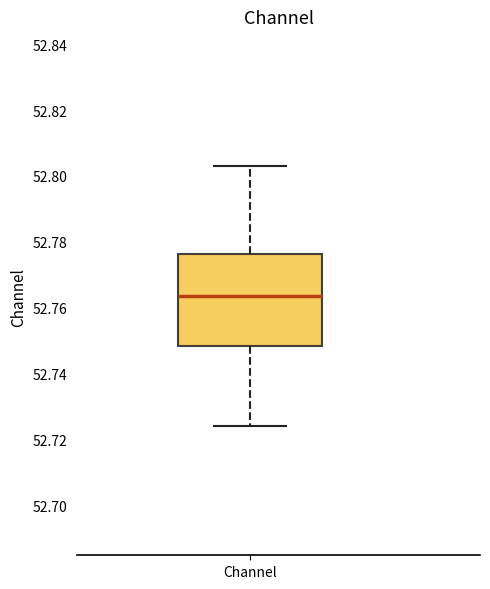

Transcribe this box plot: give where the median line is, the range the box spans, and where the two whiskers end, as read against the y-axis. The values are not printed on the chart, so give them approximately, as read against the axis.

median 52.764, box 52.748 to 52.776, whiskers 52.724 to 52.802